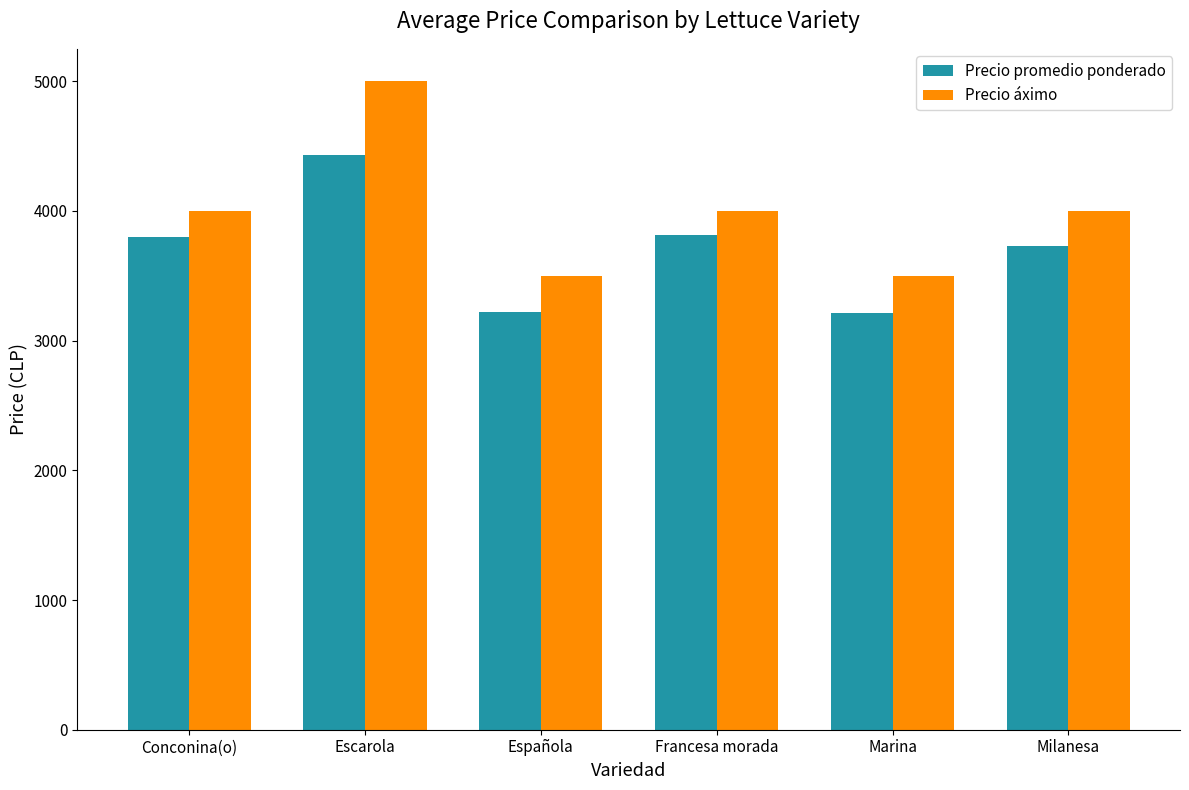

Rank the series at Española from highest to lowest value.

Precio áximo, Precio promedio ponderado